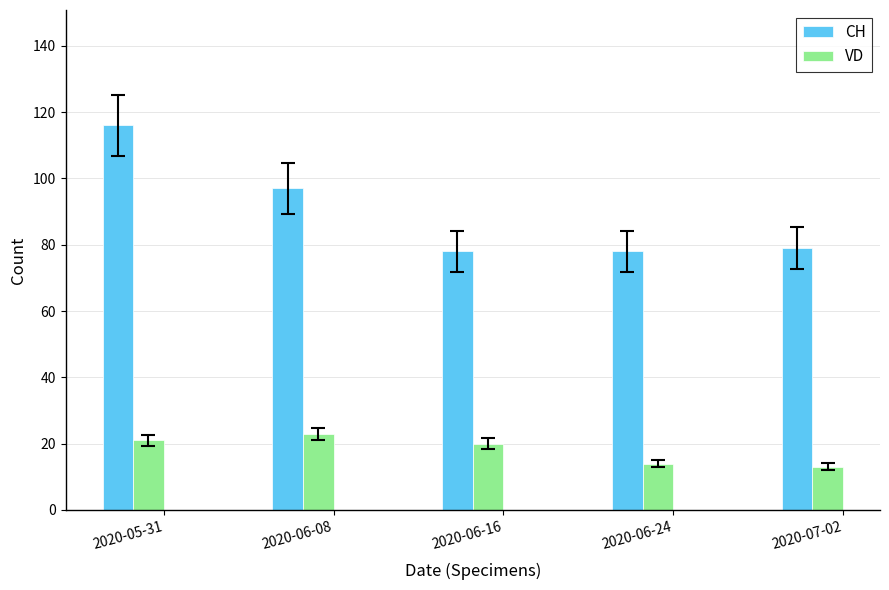

Is the value of VD at 2020-06-08 greater than the value of CH at 2020-06-08?

No